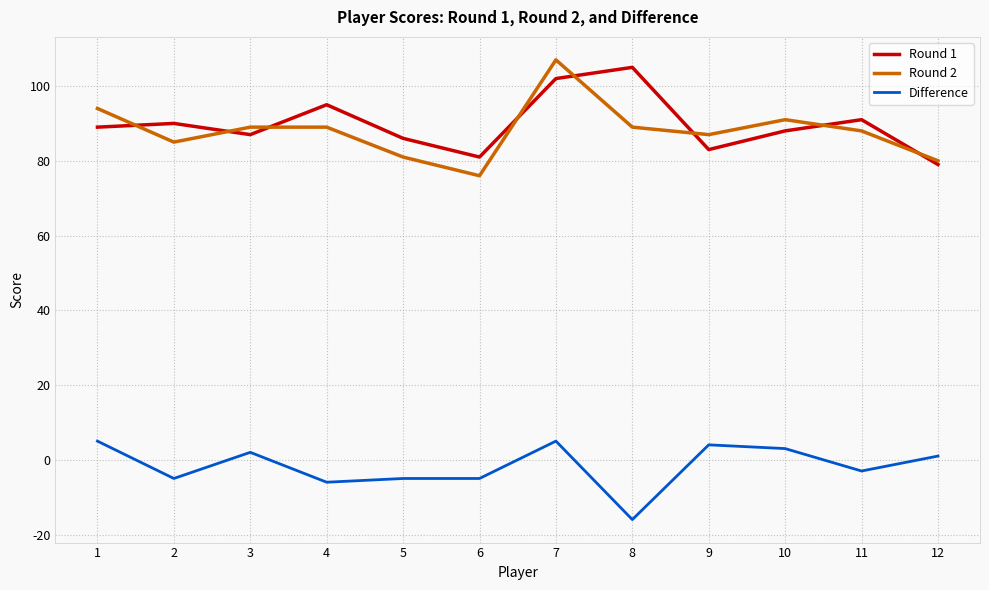

At 7, list the series in order from largest to smallest.

Round 2, Round 1, Difference